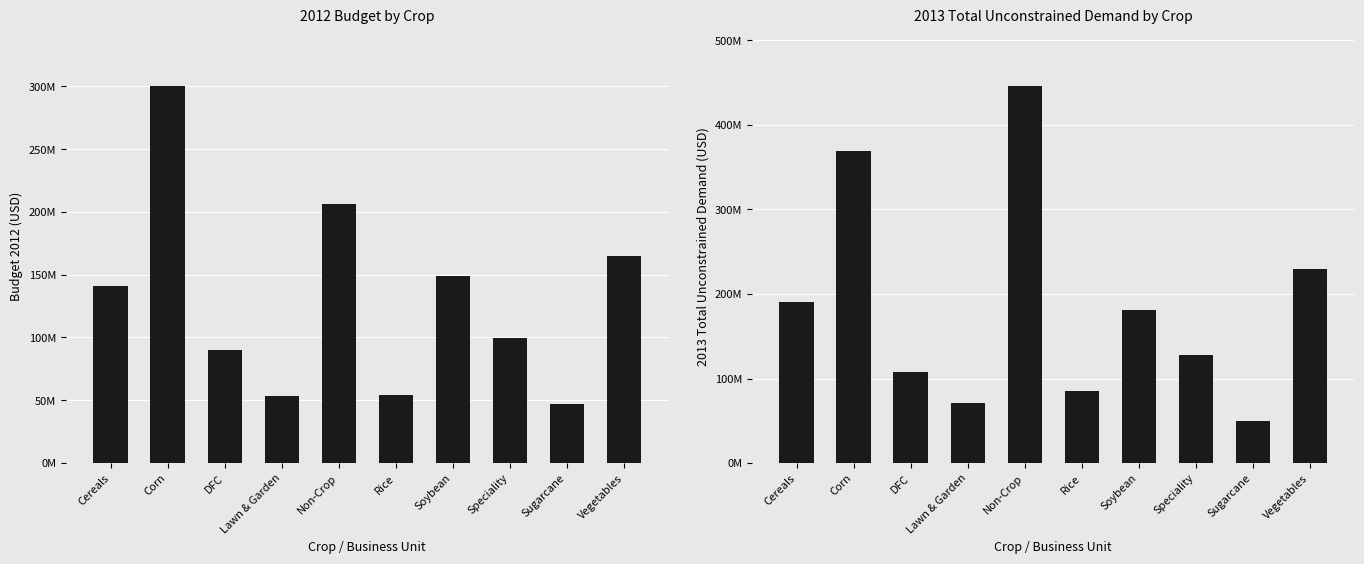

The chart shows a value of 446566359.6 at Non-Crop. True or false?

True